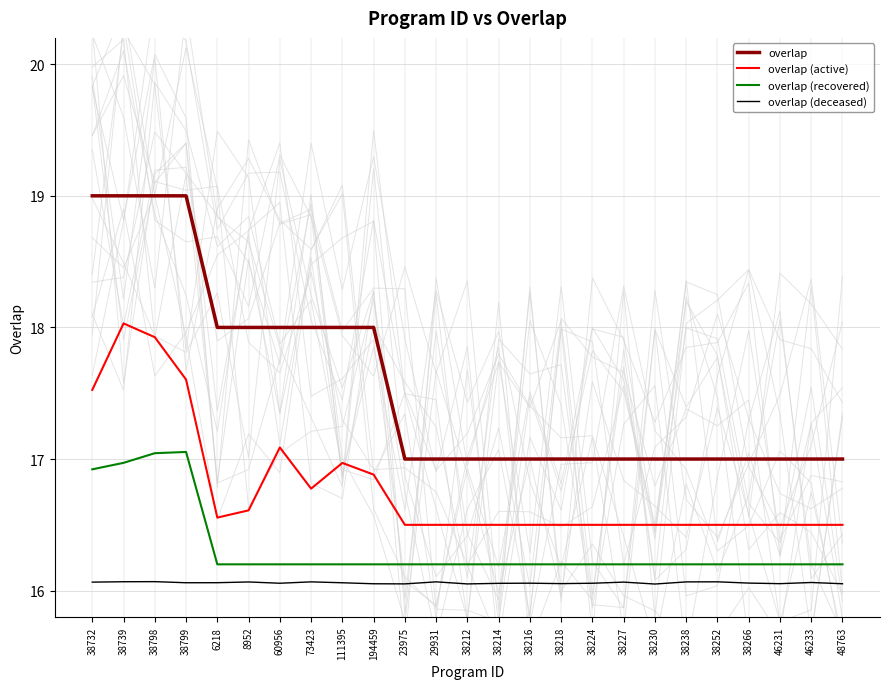

Which label corresponds to the largest value in the chart?

38732